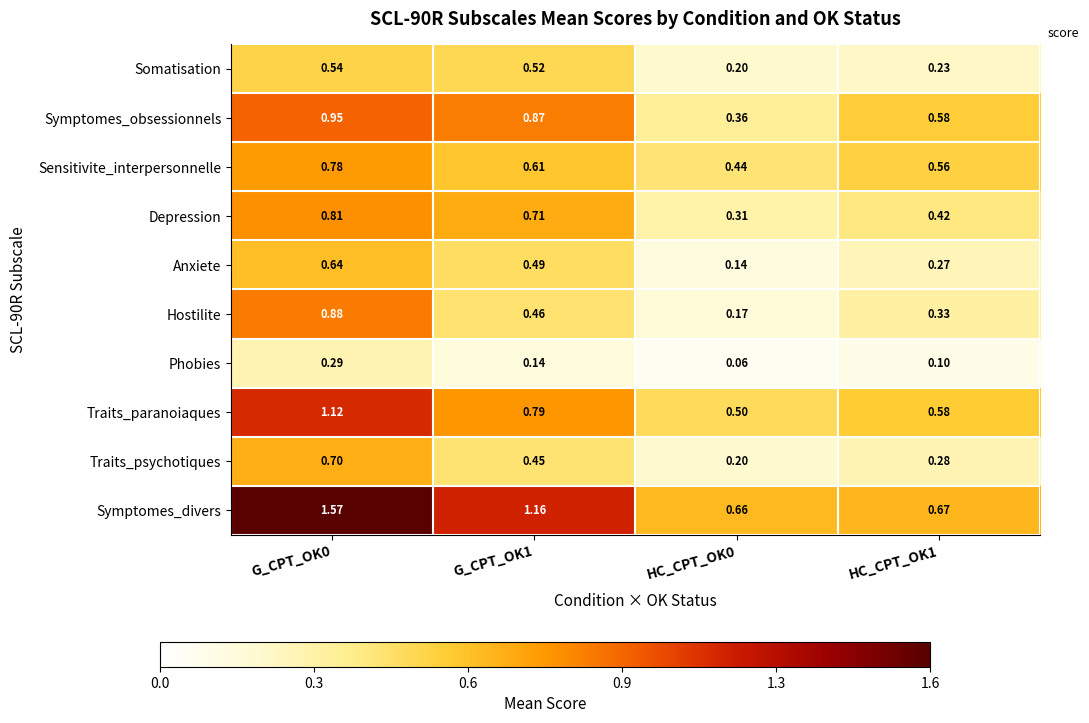

How many series are shown in this chart?

10